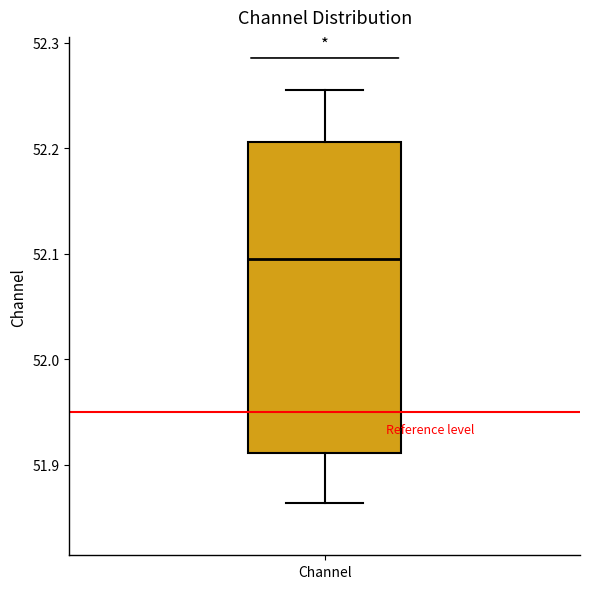

Where is the lower edge of the box for Channel on the y-axis? The values are not printed on the chart, so give them approximately, as read against the axis.

51.91